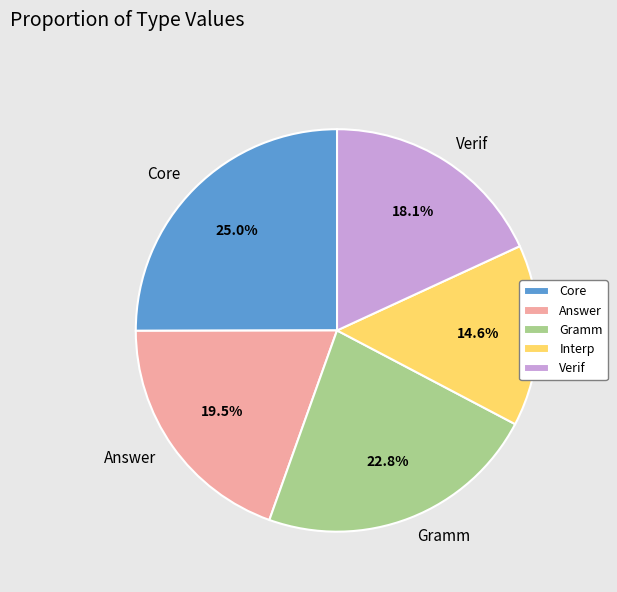

To the nearest percent, what is the average slice percentage?

20%